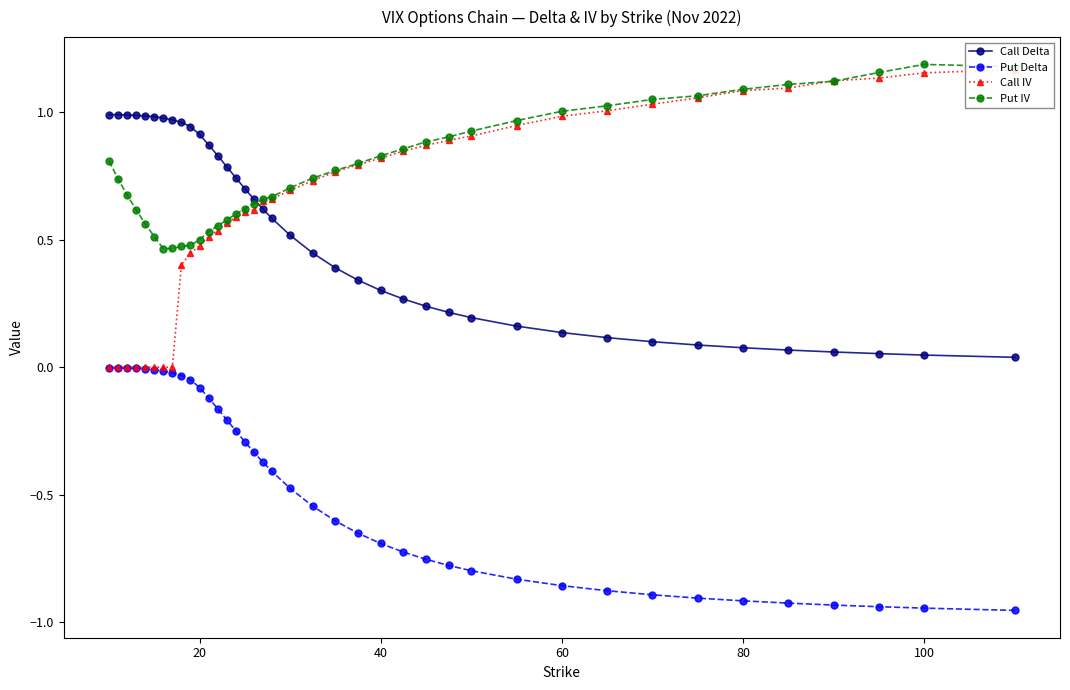

True or false: Put IV and Put Delta intersect in this chart.

False